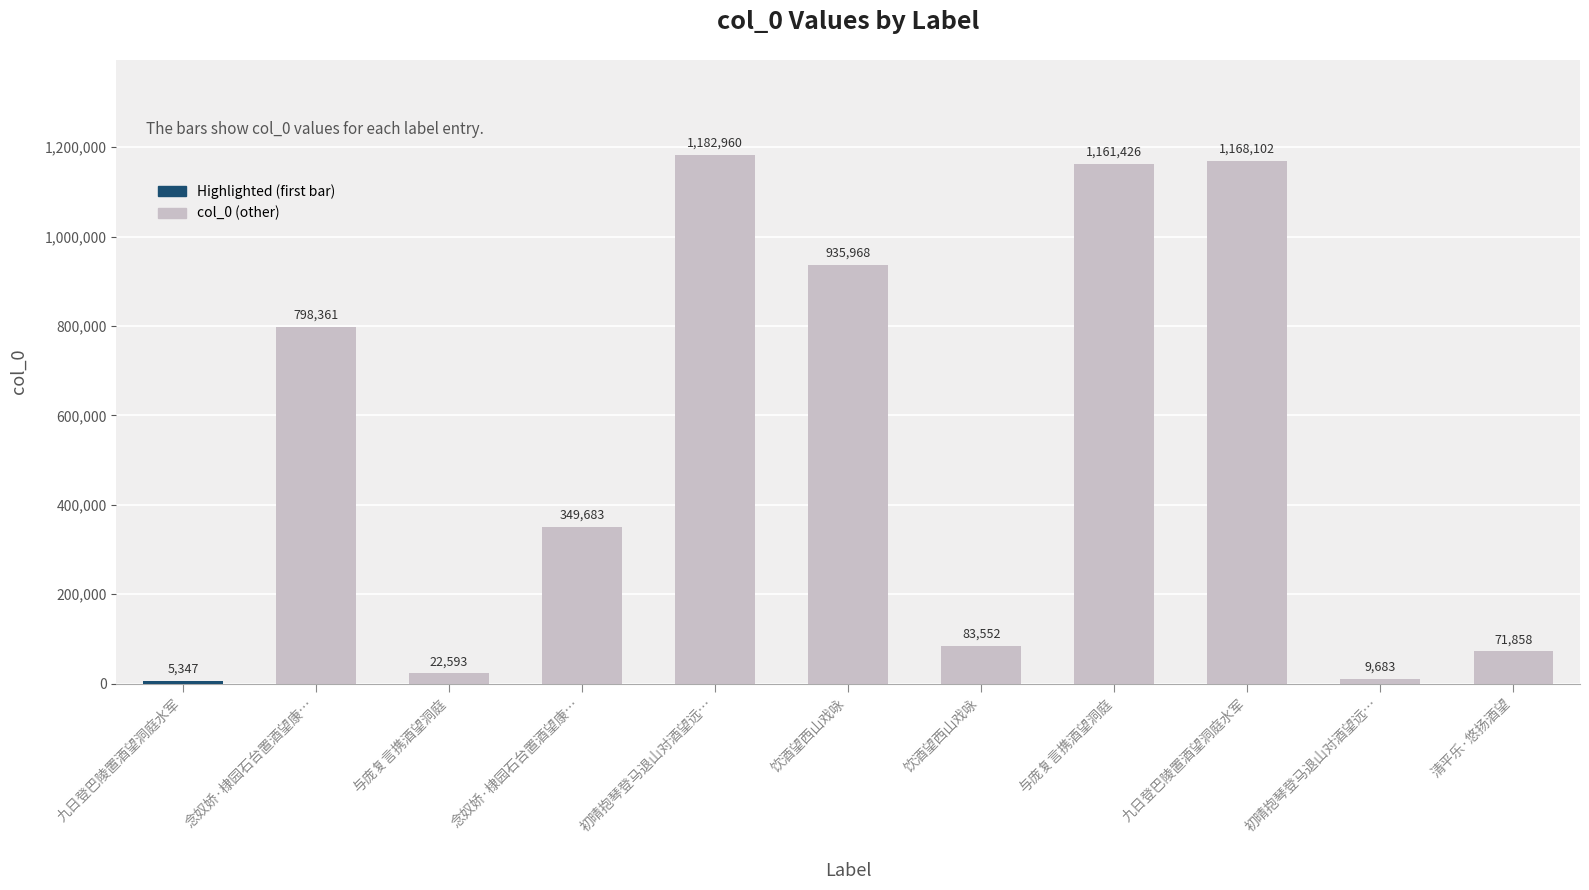

What is the label of the 3rd bar from the right?

九日登巴陵置酒望洞庭水军